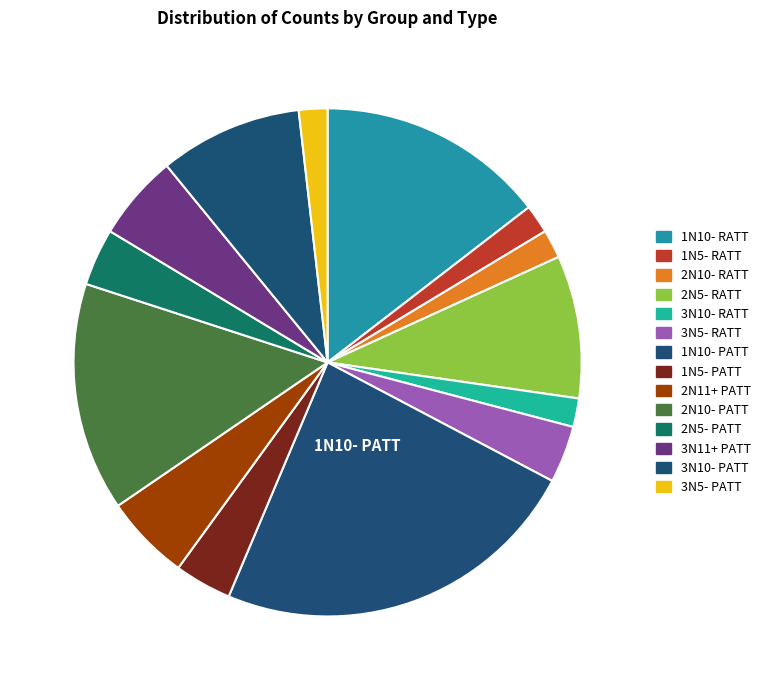

Which slice is the smallest?

1N5- RATT